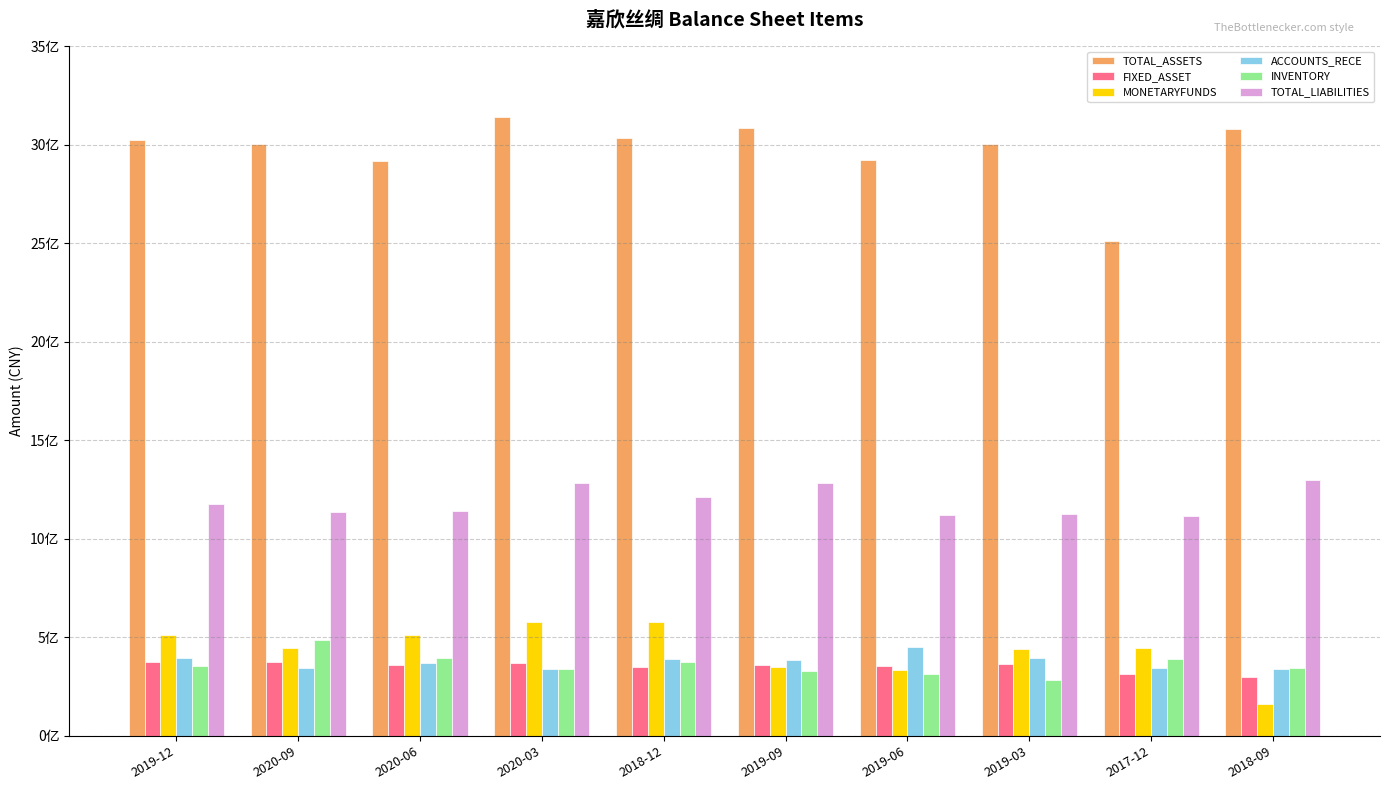

What are all the series names shown in the legend?

TOTAL_ASSETS, FIXED_ASSET, MONETARYFUNDS, ACCOUNTS_RECE, INVENTORY, TOTAL_LIABILITIES